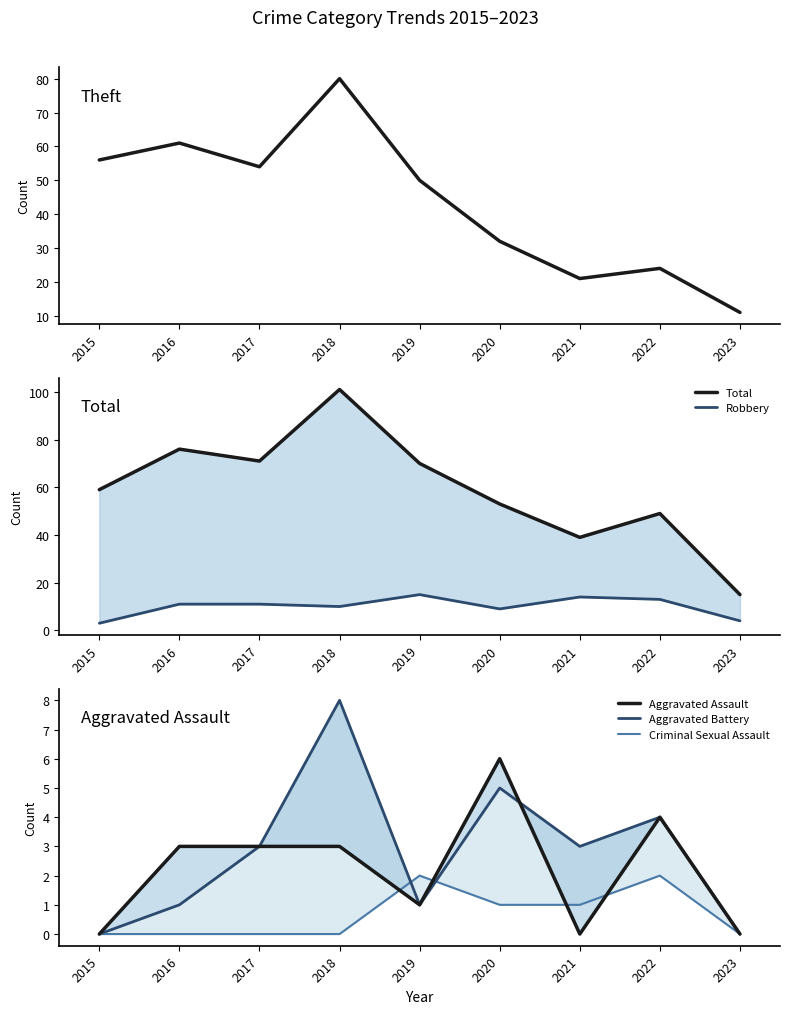

Reading left to right, list all the values displayed in this chart.

Theft: 2015=56	2016=61	2017=54	2018=80	2019=50	2020=32	2021=21	2022=24	2023=11
Total: 2015=59	2016=76	2017=71	2018=101	2019=70	2020=53	2021=39	2022=49	2023=15
Robbery: 2015=3	2016=11	2017=11	2018=10	2019=15	2020=9	2021=14	2022=13	2023=4
Aggravated Assault: 2015=0	2016=3	2017=3	2018=3	2019=1	2020=6	2021=0	2022=4	2023=0
Aggravated Battery: 2015=0	2016=1	2017=3	2018=8	2019=1	2020=5	2021=3	2022=4	2023=0
Criminal Sexual Assault: 2015=0	2016=0	2017=0	2018=0	2019=2	2020=1	2021=1	2022=2	2023=0